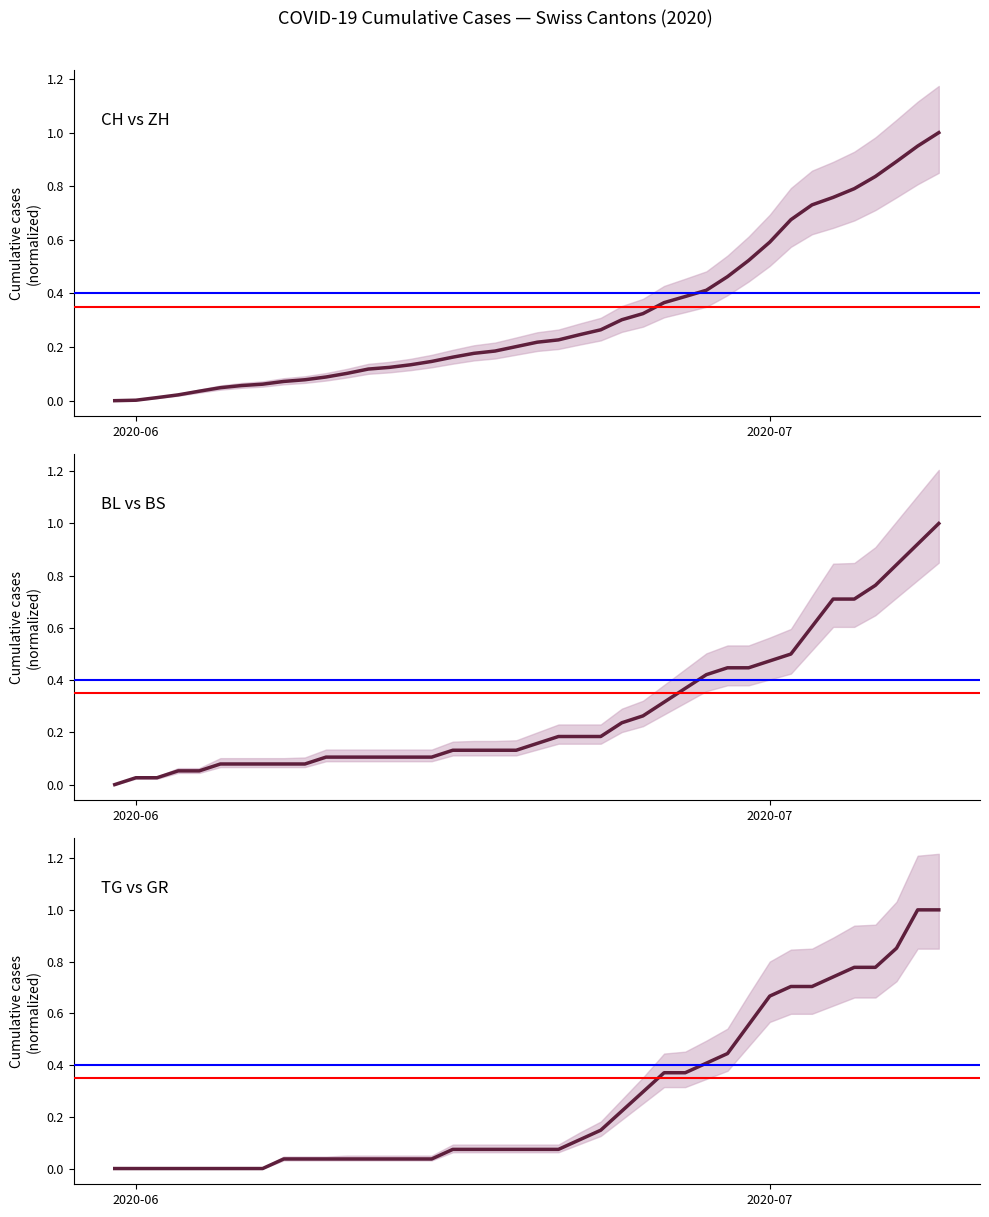

What is the difference between the maximum and minimum values in the BL series?

1.0